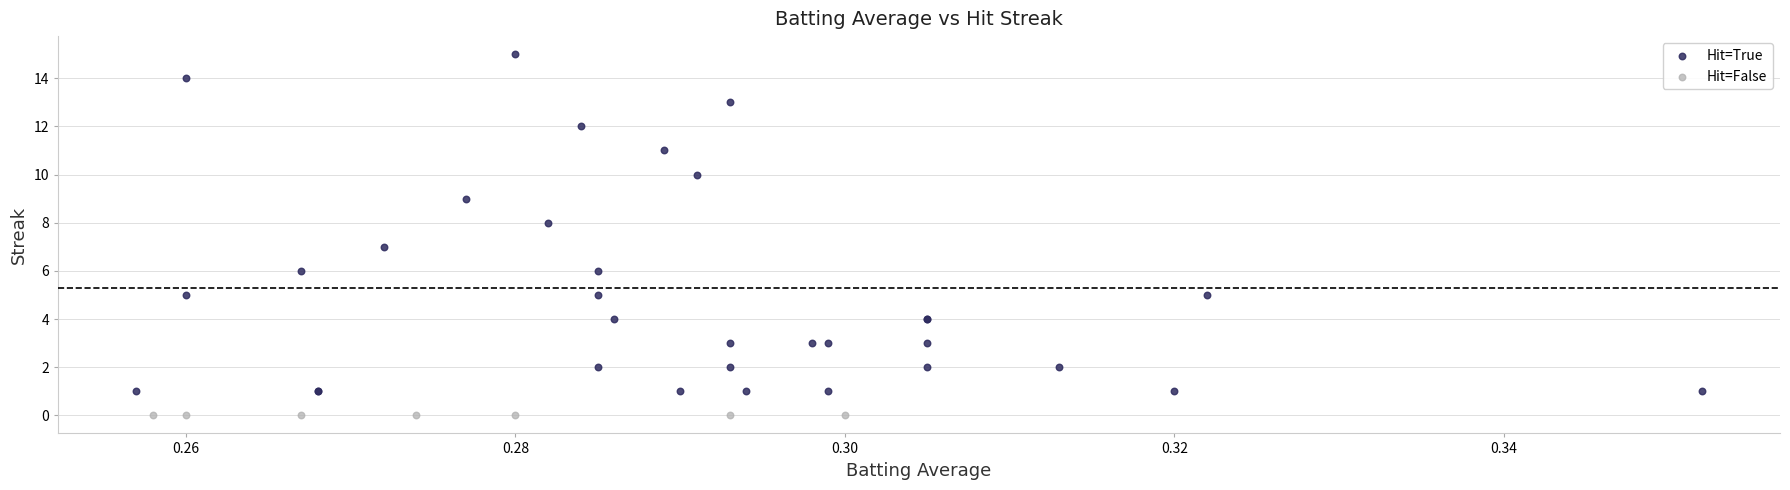

Which series contains the highest Y value?

Hit=True